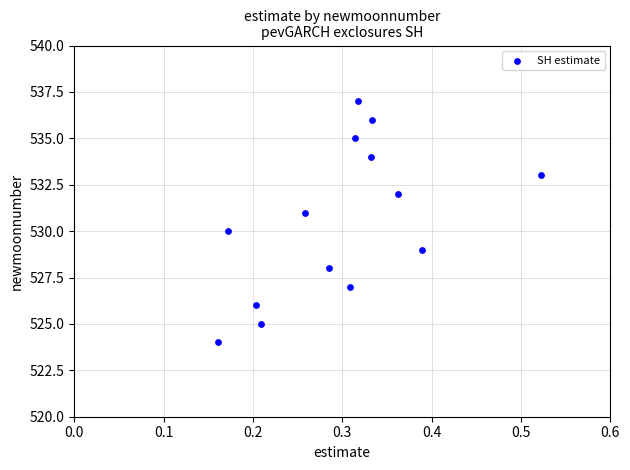

What is the range of Y values (max minus min)?

13